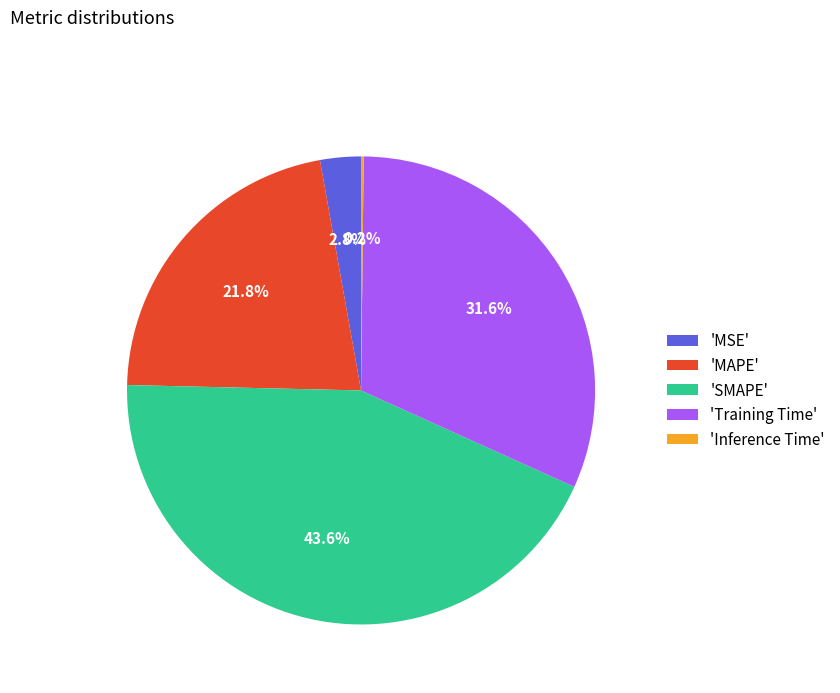

Is there any slice that represents more than half of the pie?

No